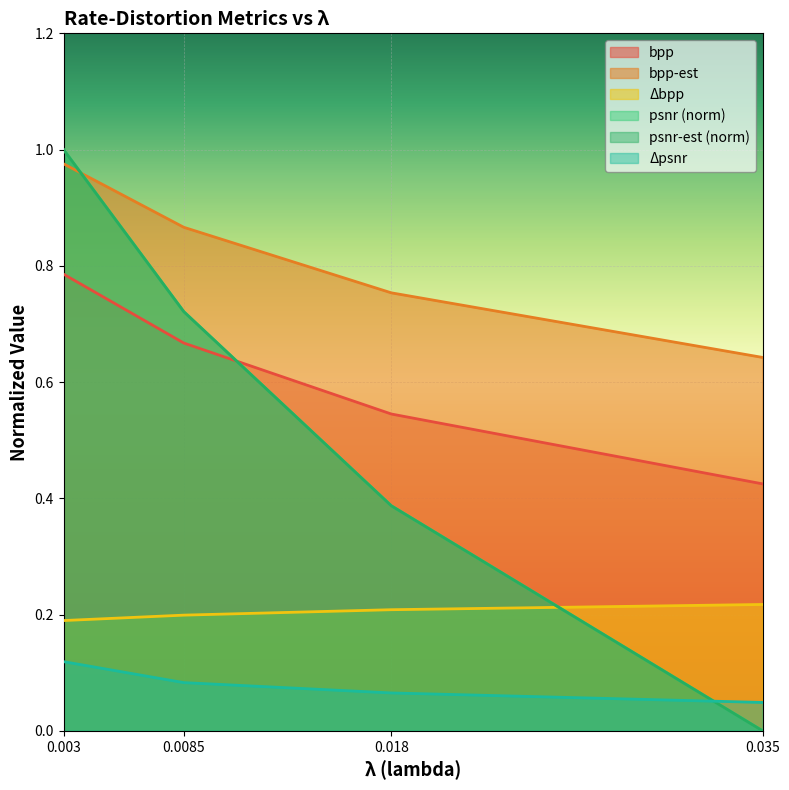

Which series changed the most between 0.018 and 0.035?

psnr (norm)